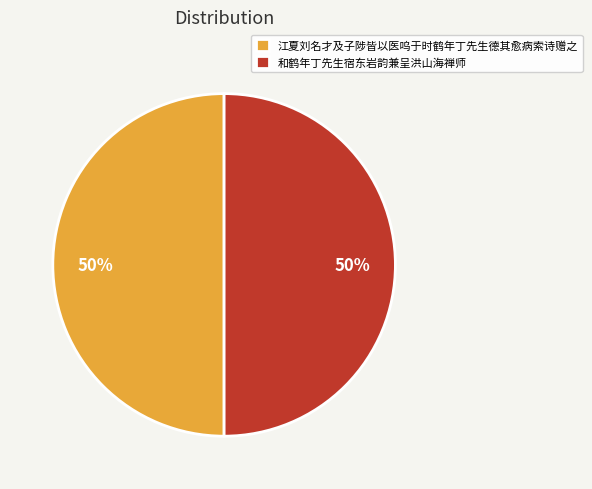

Do 和鹤年丁先生宿东岩韵兼呈洪山海禅师 and 江夏刘名才及子陟皆以医呜于时鹤年丁先生德其愈病索诗赠之 together represent more than half of the pie?

Yes